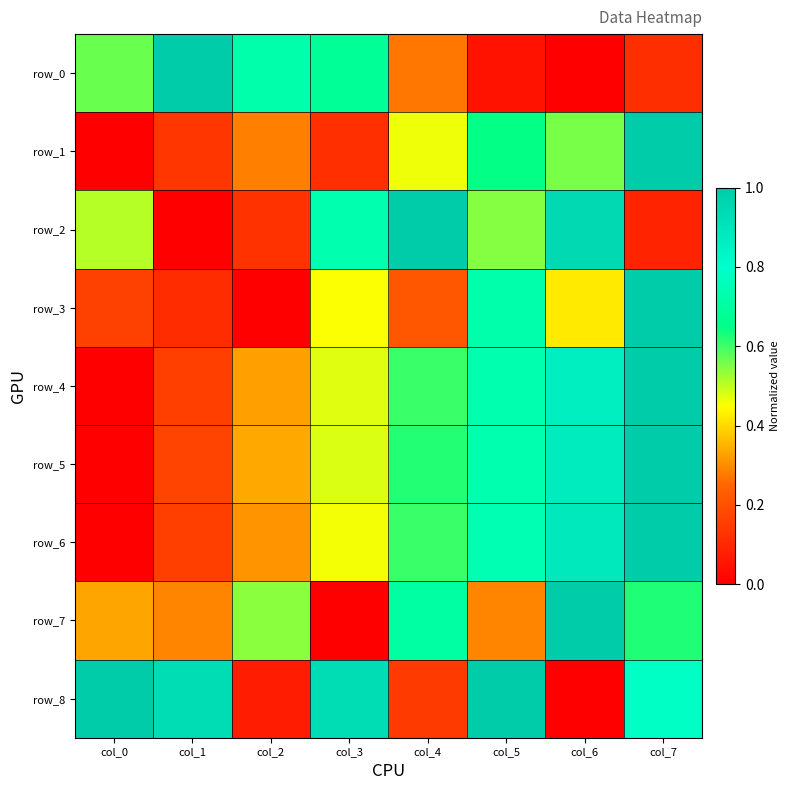

Where is row_1 nearest to the value 0?

col_0